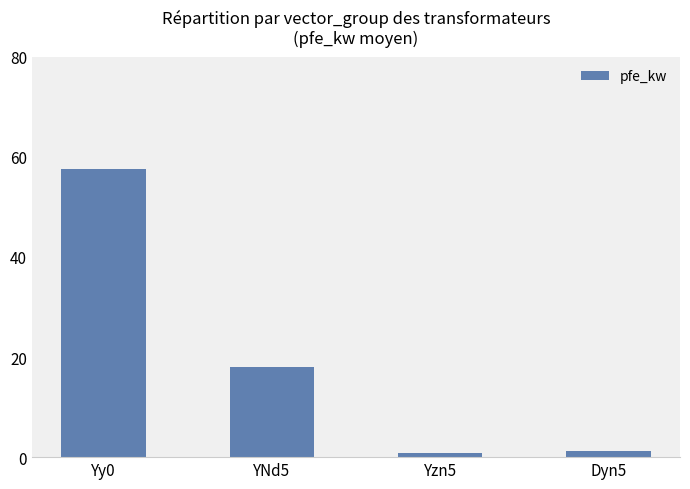

Count the number of categories in the chart.

4